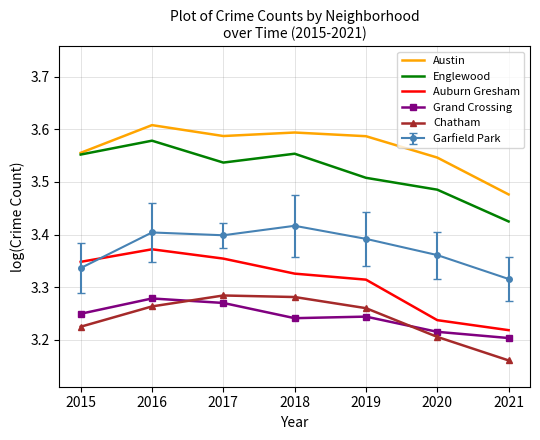

How many Chatham values are between 3 and 4?

7